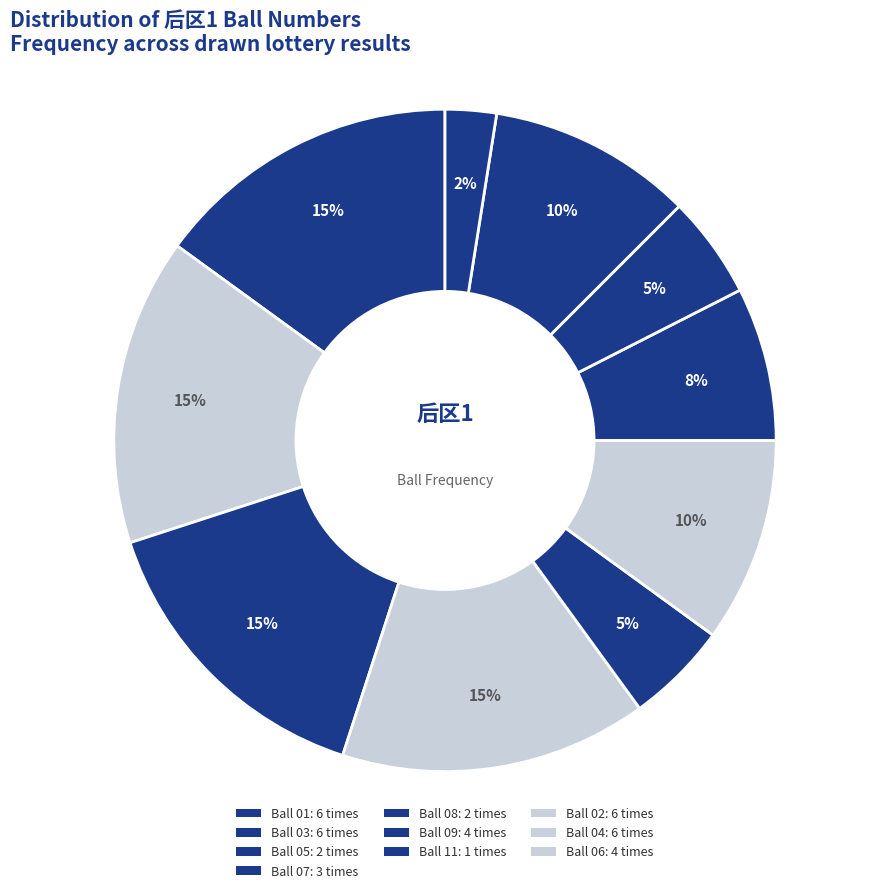

How many slices are in this pie chart?

10